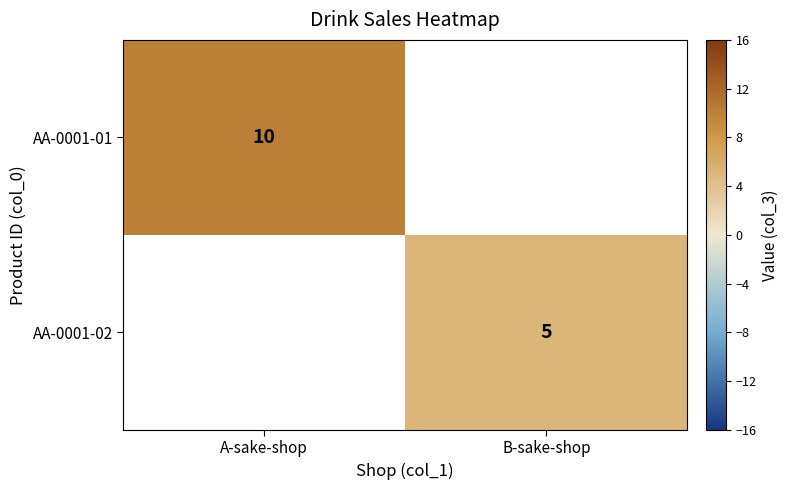

Is the value of AA-0001-01 at A-sake-shop greater than the value of AA-0001-02 at B-sake-shop?

Yes